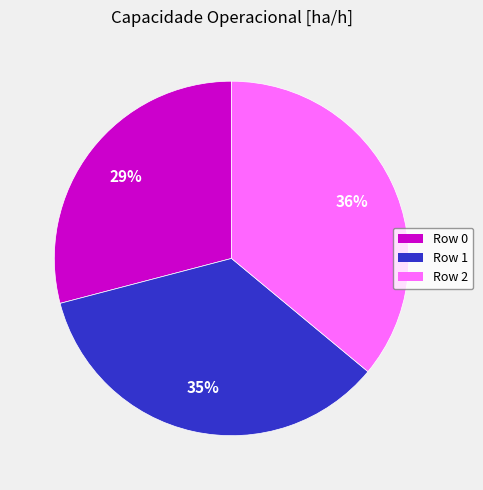

The Row 2 slice represents 42% of the pie. True or false?

False